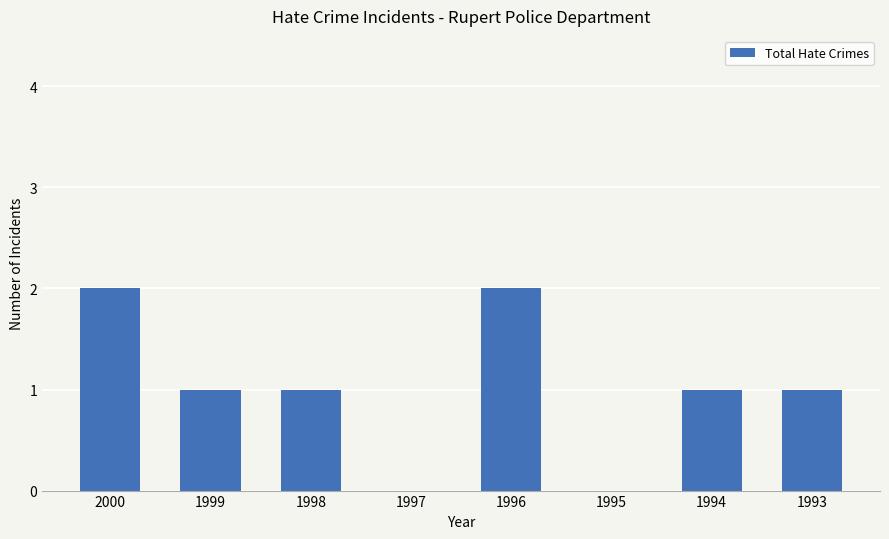

Reading left to right, list all the values displayed in this chart.

2000=2	1999=1	1998=1	1997=0	1996=2	1995=0	1994=1	1993=1